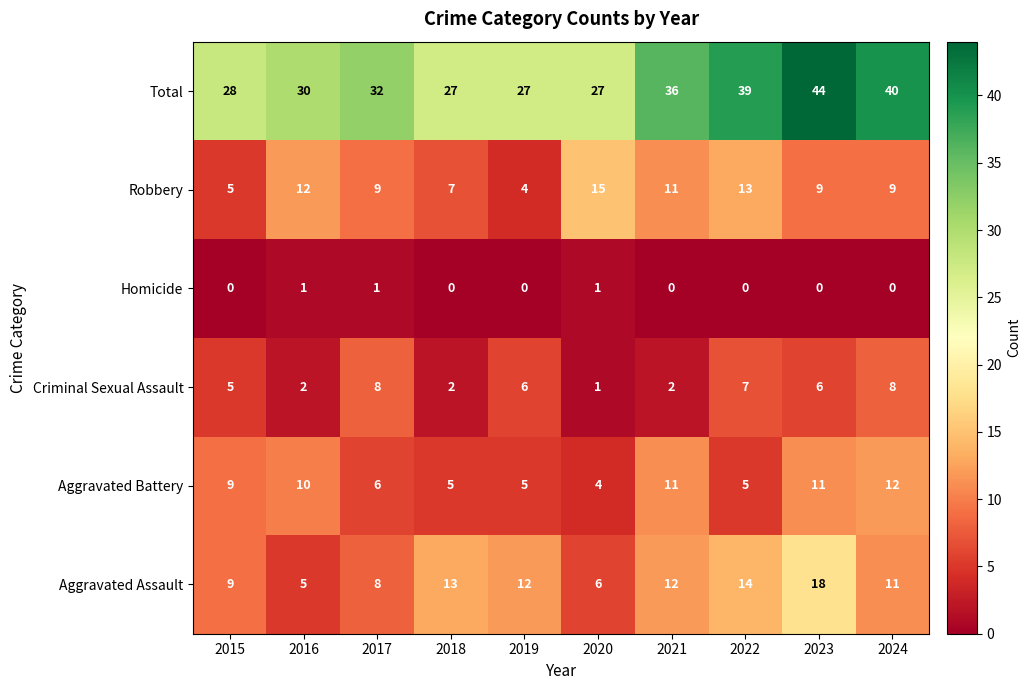

List the series in order of their peak value, lowest first.

Homicide, Criminal Sexual Assault, Aggravated Battery, Robbery, Aggravated Assault, Total